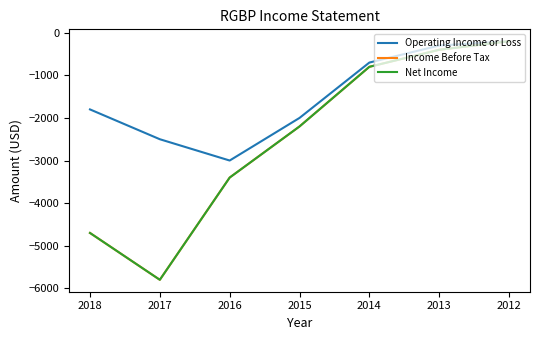

Reading left to right, list all the values displayed in this chart.

Operating Income or Loss: -1800	-2500	-3000	-2000	-700	-300	-200
Income Before Tax: -4700	-5800	-3400	-2200	-800	-400	-200
Net Income: -4700	-5800	-3400	-2200	-800	-400	-200